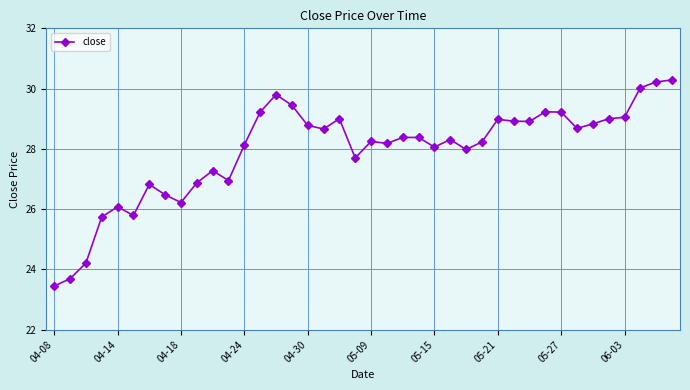

What is the difference between the maximum and minimum values?

6.8